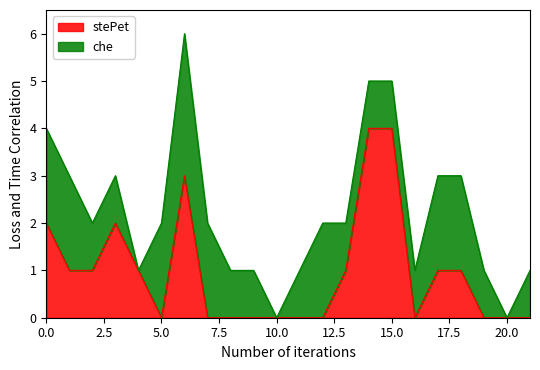

Reading left to right, what are all the values shown in this chart?

2	1	1	2	1	0	3	0	0	0	0	0	0	1	4	4	0	1	1	0	0	0